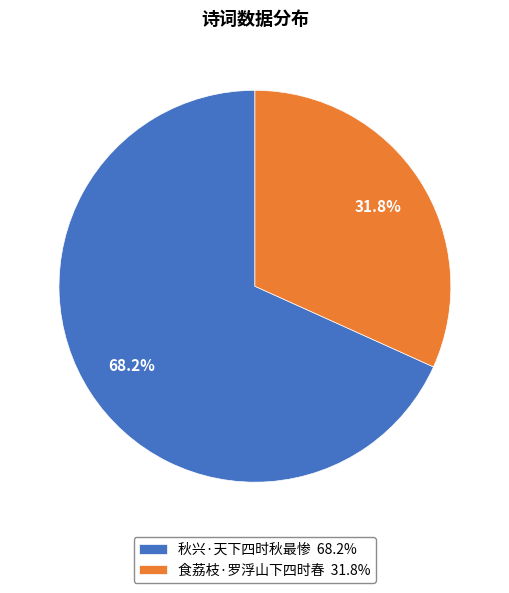

To the nearest percent, what portion does 食荔枝·罗浮山下四时春 represent?

32%